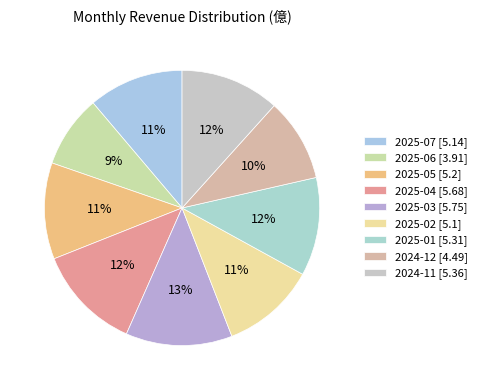

Is there a majority slice in this chart?

No